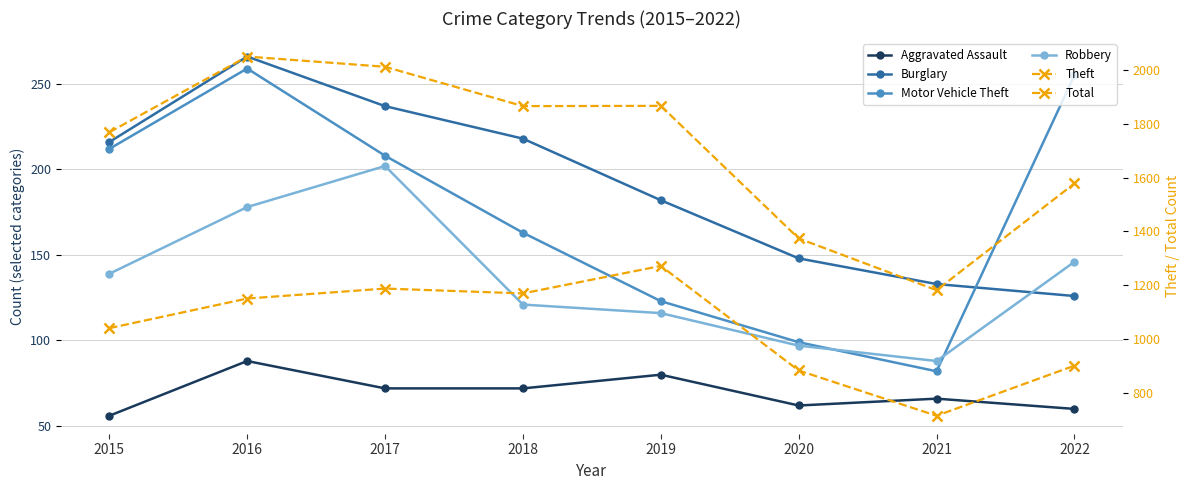

Where does the Robbery series first go above 139?

2016